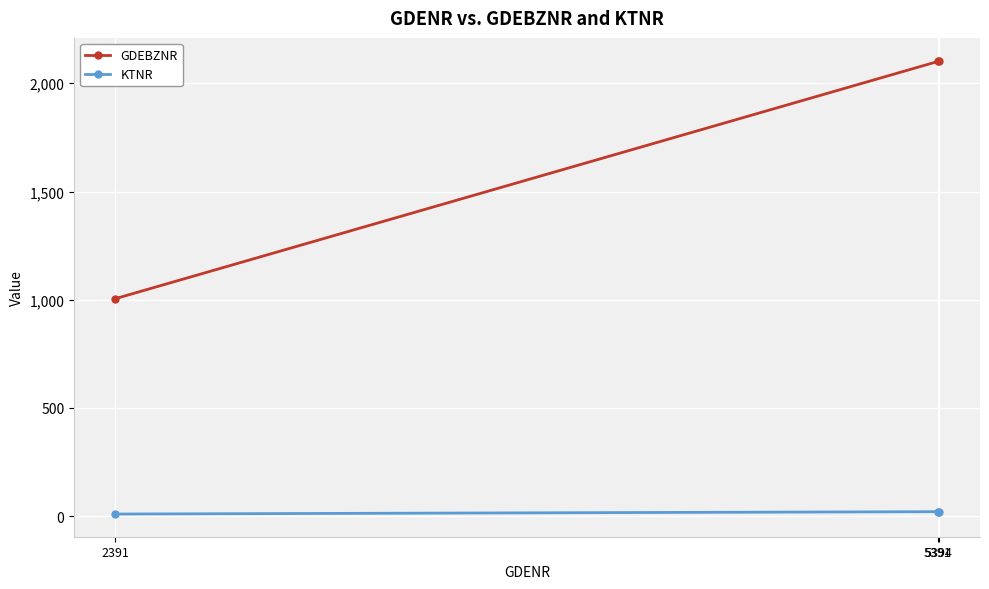

What is the sum of the GDEBZNR values at 5394 and 2391?

3110